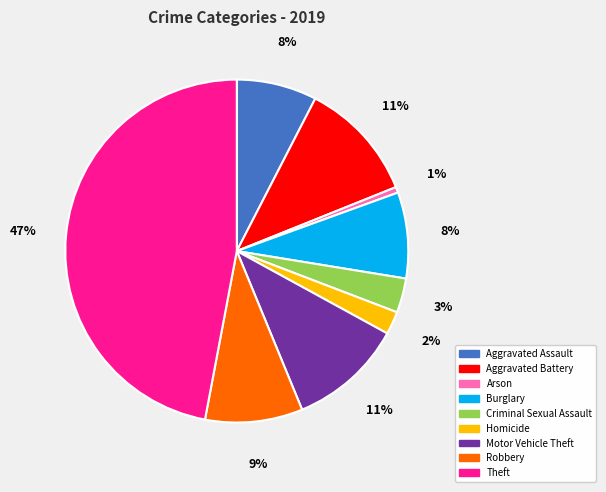

Which has a higher value, Theft or Motor Vehicle Theft?

Theft